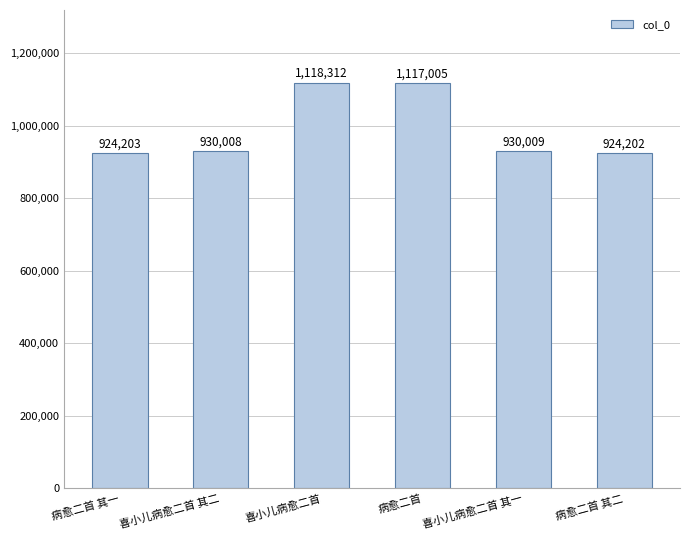

Rank the categories by value from lowest to highest.

病愈二首 其二, 病愈二首 其一, 喜小儿病愈二首 其二, 喜小儿病愈二首 其一, 病愈二首, 喜小儿病愈二首